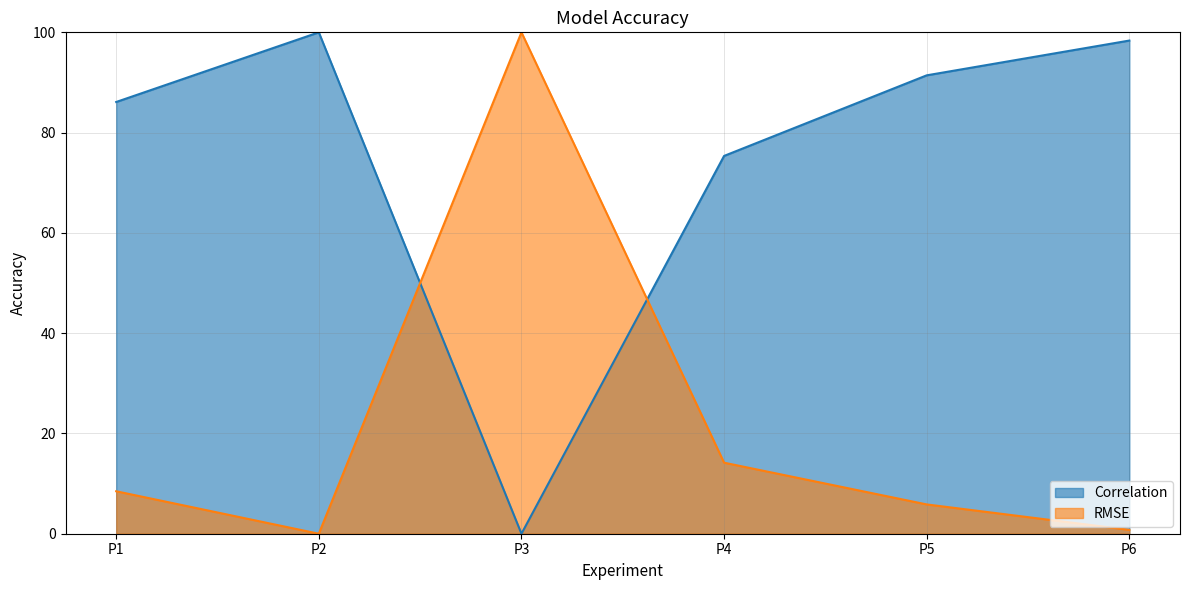

How many categories are shown in the chart?

6